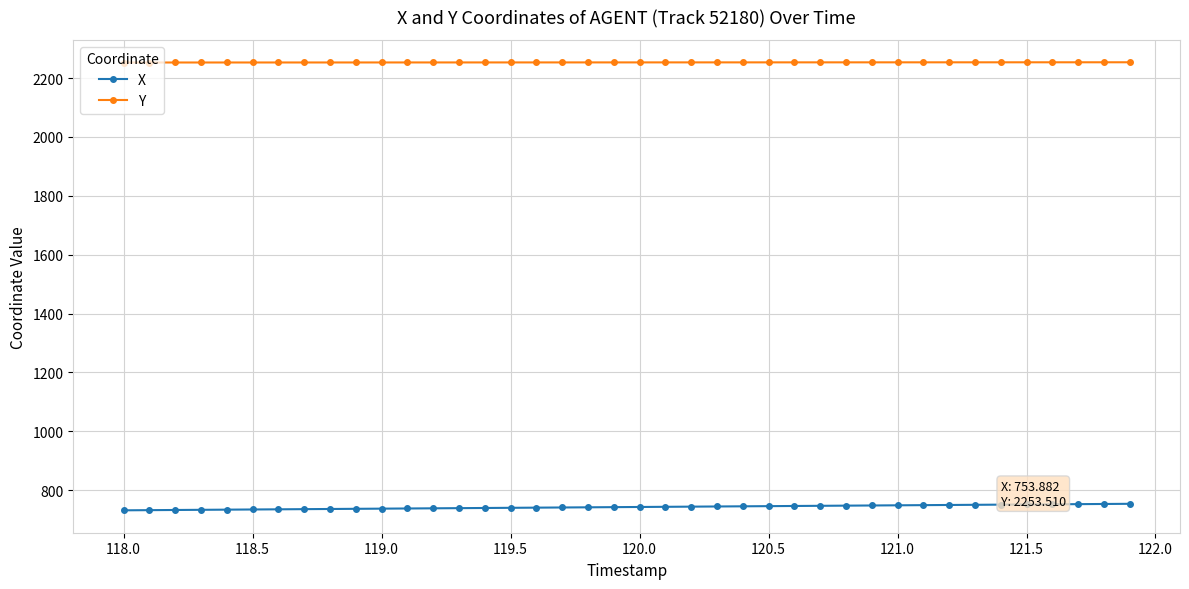

Rank the series by their average value, from lowest to highest.

X, Y